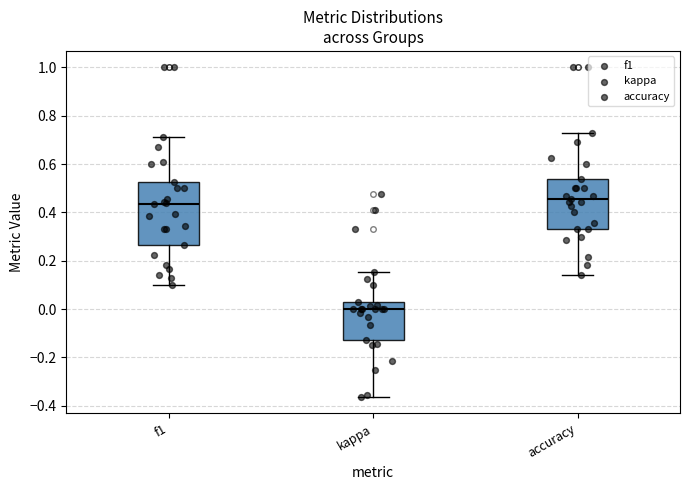

Where does the upper whisker of the box for f1 end on the y-axis? The values are not printed on the chart, so give them approximately, as read against the axis.

0.72